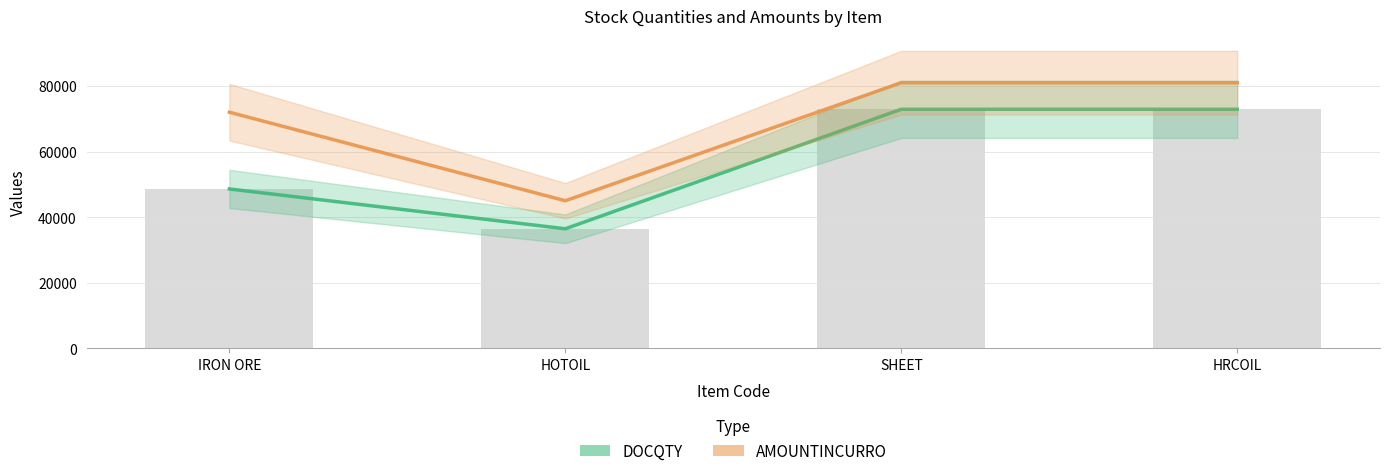

Reading right to left, extract all data points from this chart.

DOCQTY: 72900	72900	36450	48600
AMOUNTINCURRO: 81000	81000	45000	72000